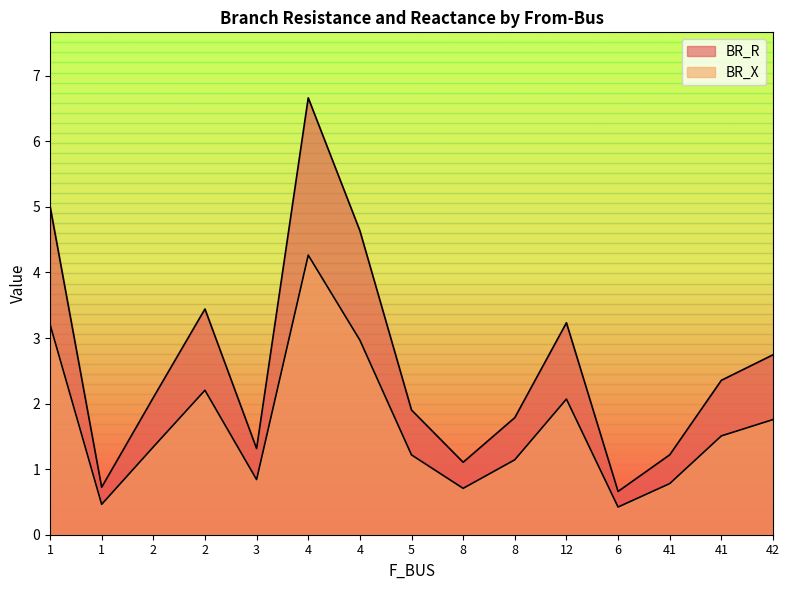

True or false: BR_R and BR_X intersect in this chart.

False